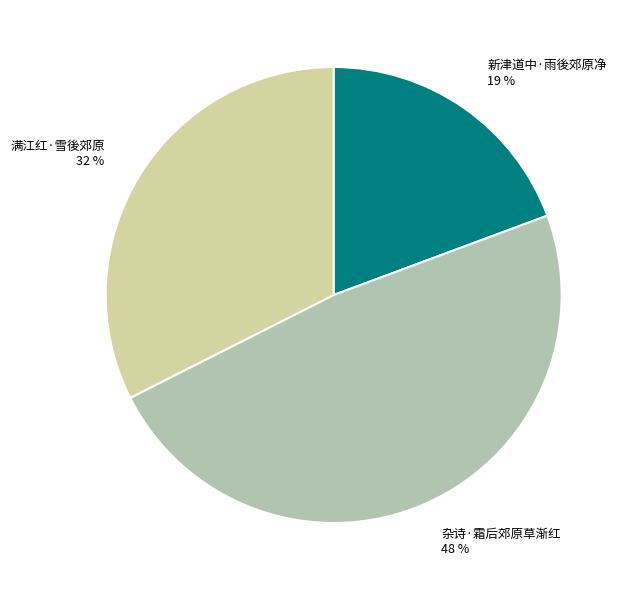

Do 杂诗·霜后郊原草渐红 and 新津道中·雨後郊原净 together represent more than half of the pie?

Yes